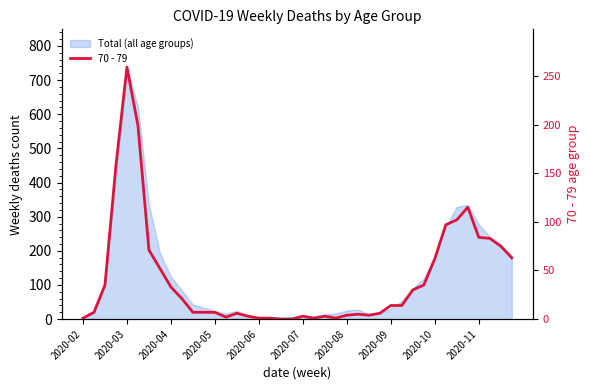

How many data points are above 14?

18